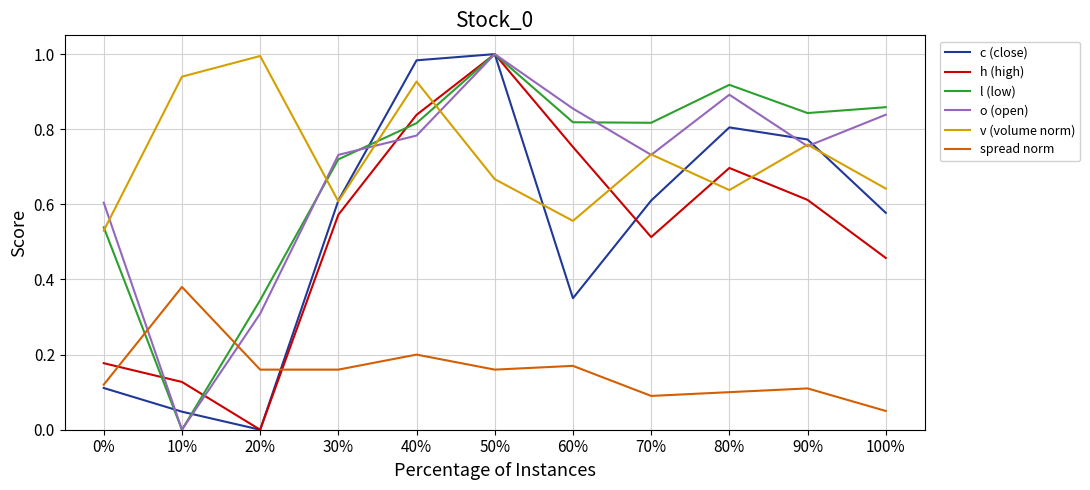

True or false: o (open) has a value of 0.0 at 10%.

True